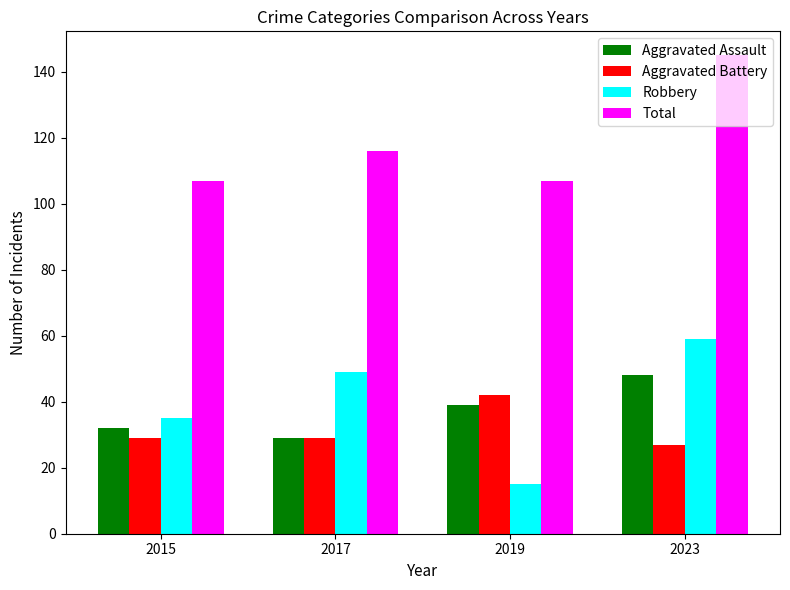

The Robbery series shows 59 at 2023. True or false?

True